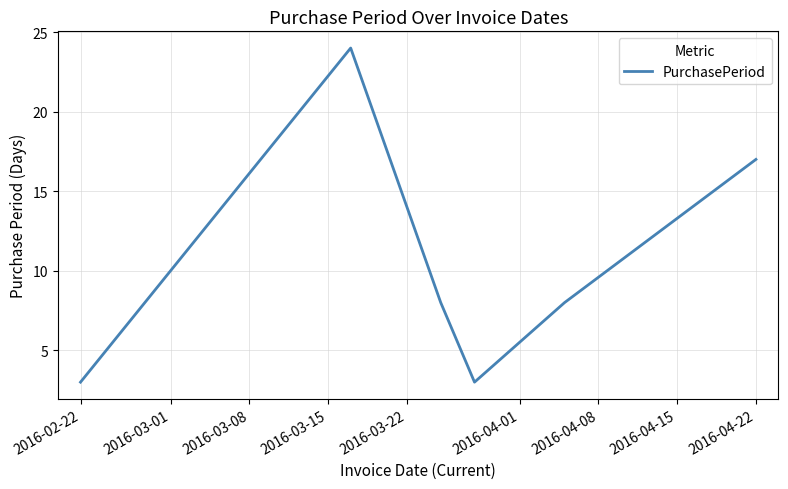

What is the difference between the second highest and minimum values?

14